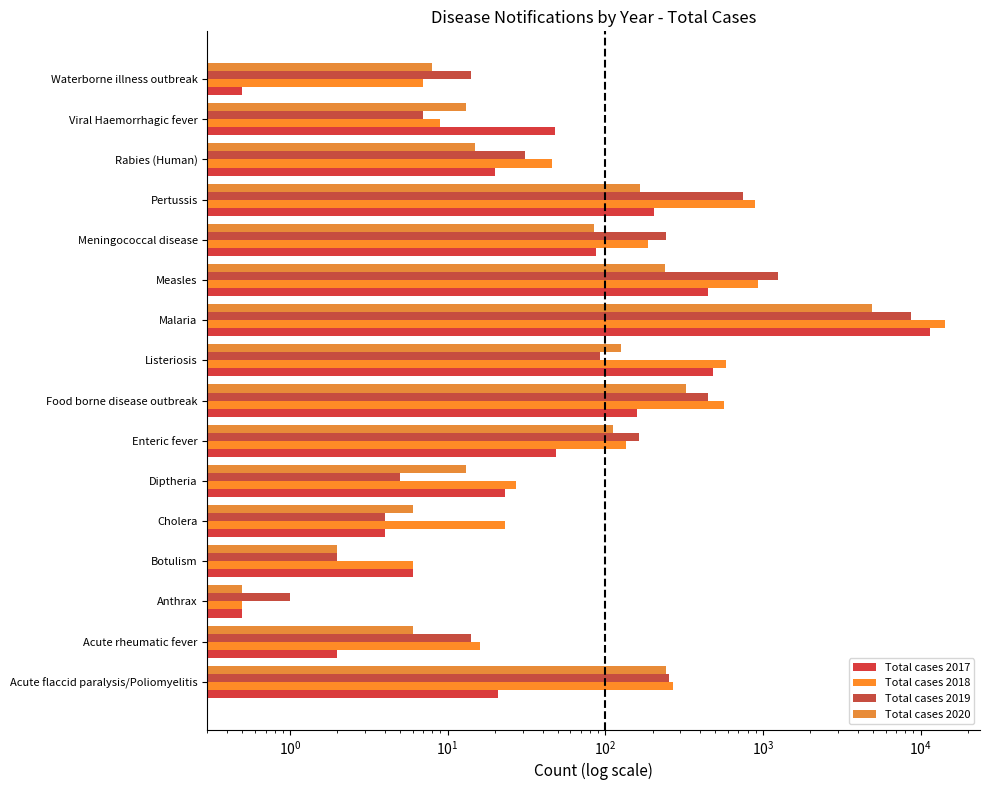

Which has a higher value, Botulism or Food borne disease outbreak?

Food borne disease outbreak